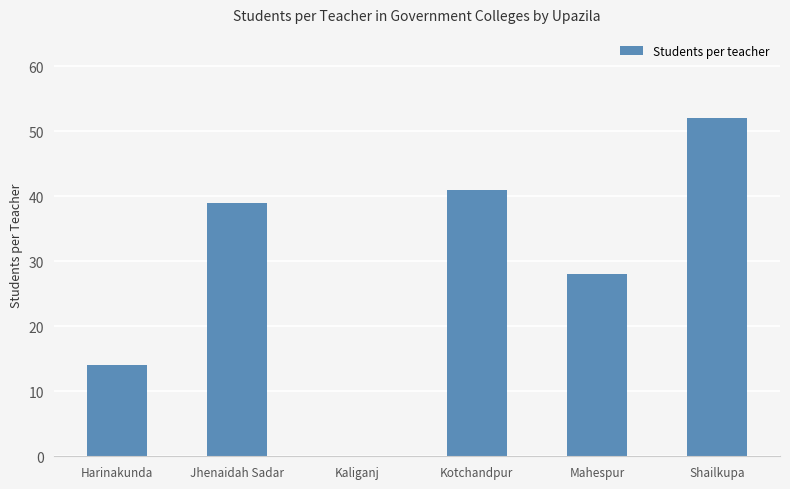

Where is the data nearest to the value 26?

Mahespur